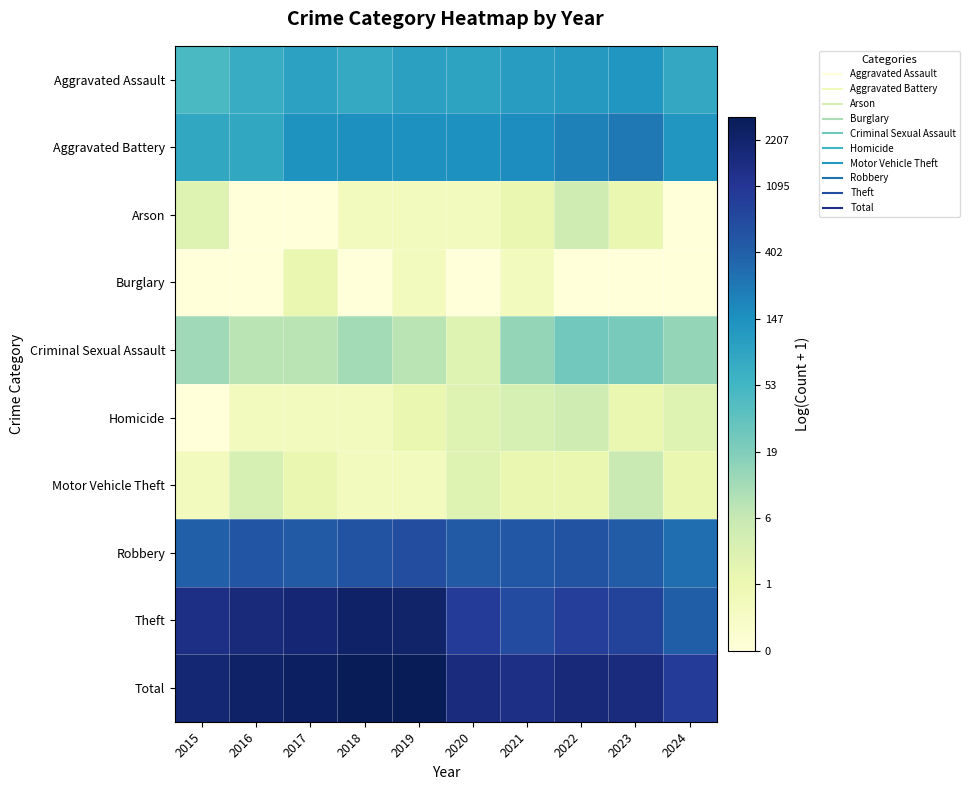

Reading left to right, list all the values displayed in this chart.

Aggravated Assault: 2015=3.9	2016=4.3	2017=4.6	2018=4.4	2019=4.6	2020=4.6	2021=4.7	2022=4.8	2023=4.9	2024=4.4
Aggravated Battery: 2015=4.4	2016=4.4	2017=5.0	2018=5.0	2019=5.0	2020=5.0	2021=5.1	2022=5.3	2023=5.5	2024=4.9
Arson: 2015=1.4	2016=0.0	2017=0.0	2018=0.7	2019=0.7	2020=0.7	2021=1.1	2022=1.8	2023=1.1	2024=0.0
Burglary: 2015=0.0	2016=0.0	2017=1.1	2018=0.0	2019=0.7	2020=0.0	2021=0.7	2022=0.0	2023=0.0	2024=0.0
Criminal Sexual Assault: 2015=2.6	2016=2.2	2017=2.2	2018=2.5	2019=2.2	2020=1.4	2021=2.7	2022=3.2	2023=3.1	2024=2.7
Homicide: 2015=0.0	2016=0.7	2017=0.7	2018=0.7	2019=1.1	2020=1.4	2021=1.6	2022=1.8	2023=1.1	2024=1.4
Motor Vehicle Theft: 2015=0.7	2016=1.6	2017=1.1	2018=0.7	2019=0.7	2020=1.4	2021=1.1	2022=1.1	2023=1.9	2024=1.1
Robbery: 2015=6.0	2016=6.2	2017=6.1	2018=6.3	2019=6.4	2020=6.1	2021=6.2	2022=6.3	2023=6.1	2024=5.7
Theft: 2015=7.3	2016=7.4	2017=7.5	2018=7.8	2019=7.7	2020=6.8	2021=6.5	2022=6.8	2023=6.6	2024=6.0
Total: 2015=7.6	2016=7.8	2017=7.9	2018=8.0	2019=8.0	2020=7.4	2021=7.3	2022=7.5	2023=7.4	2024=6.8